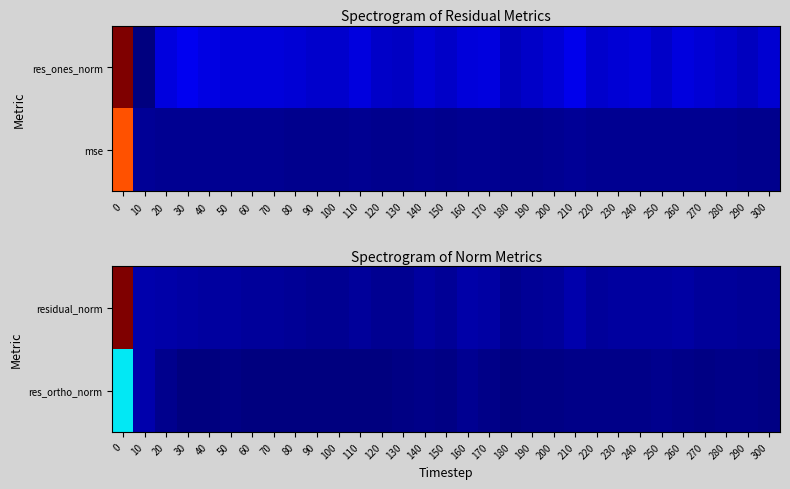

What is the maximum value shown in the chart?

736.9